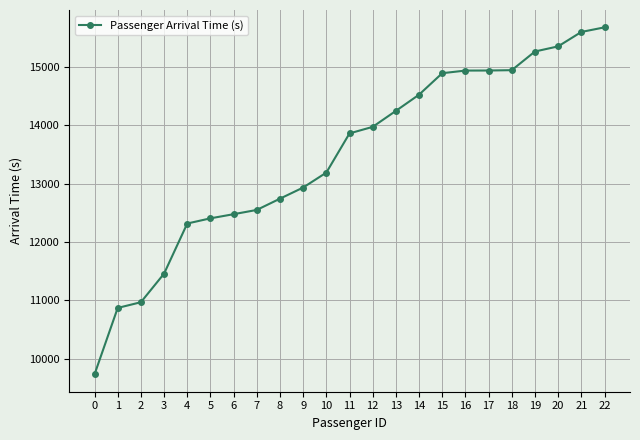

Is it true that the value at 17 is 19617?

False